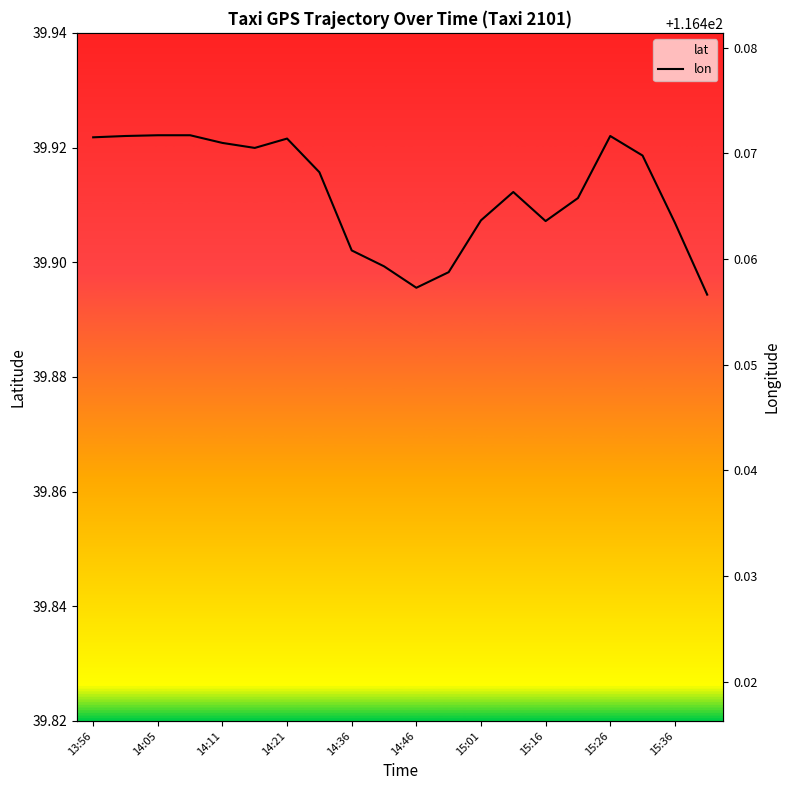

What is the spread (max minus min) of values at 14:11?

76.5